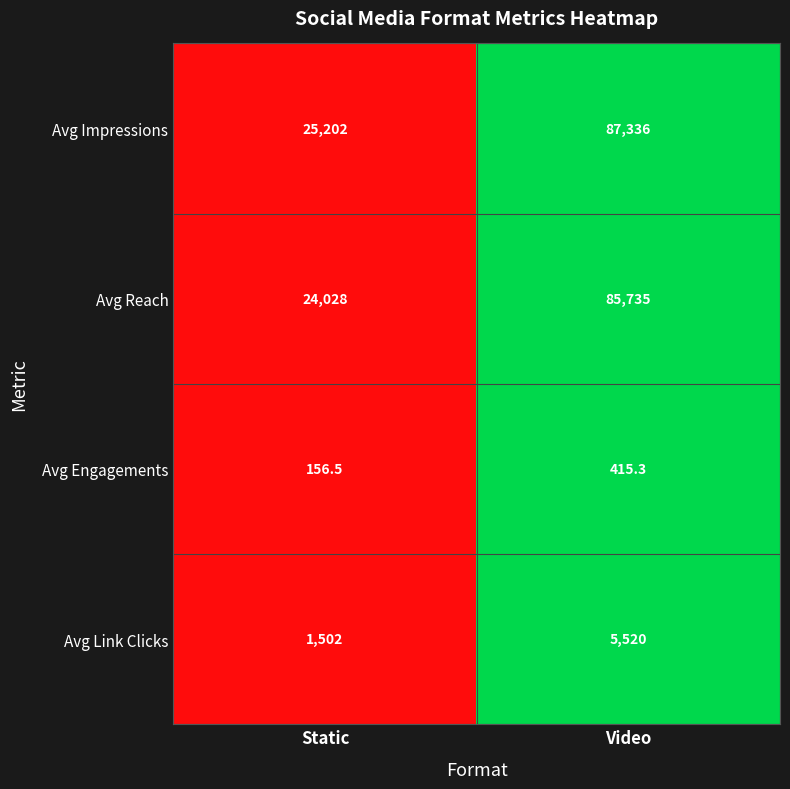

The Avg Engagements series shows 93.2 at Static. True or false?

False